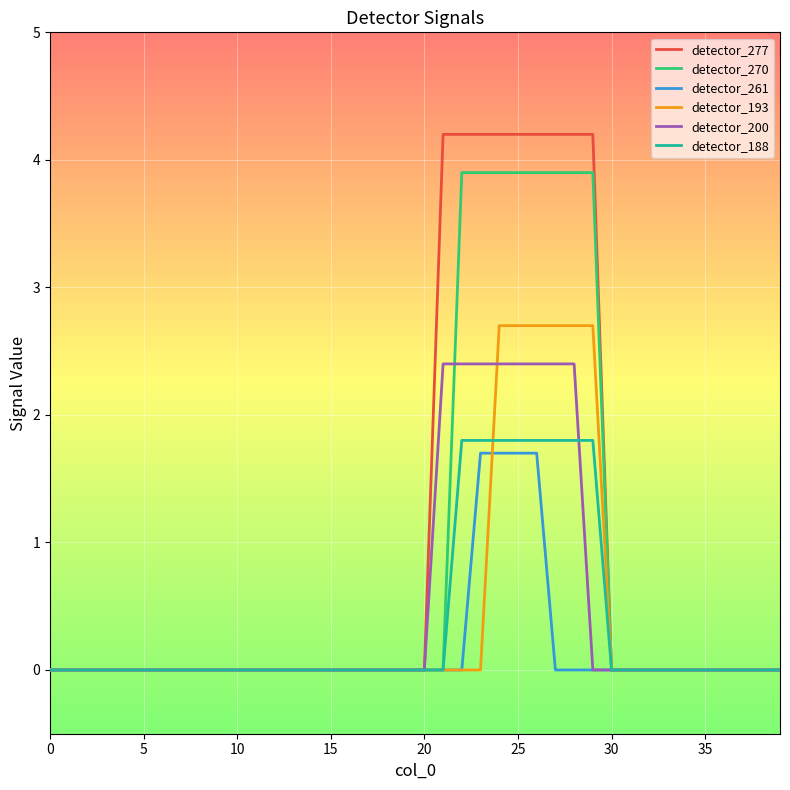

What is the maximum value shown in the chart?

4.2